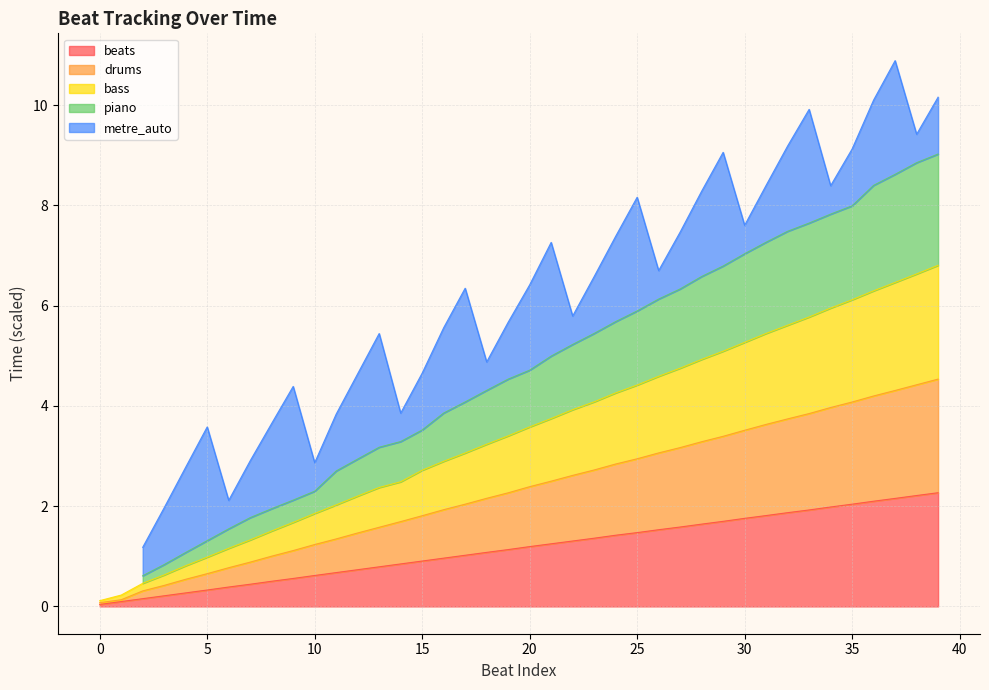

Where is drums nearest to the value 2?

17